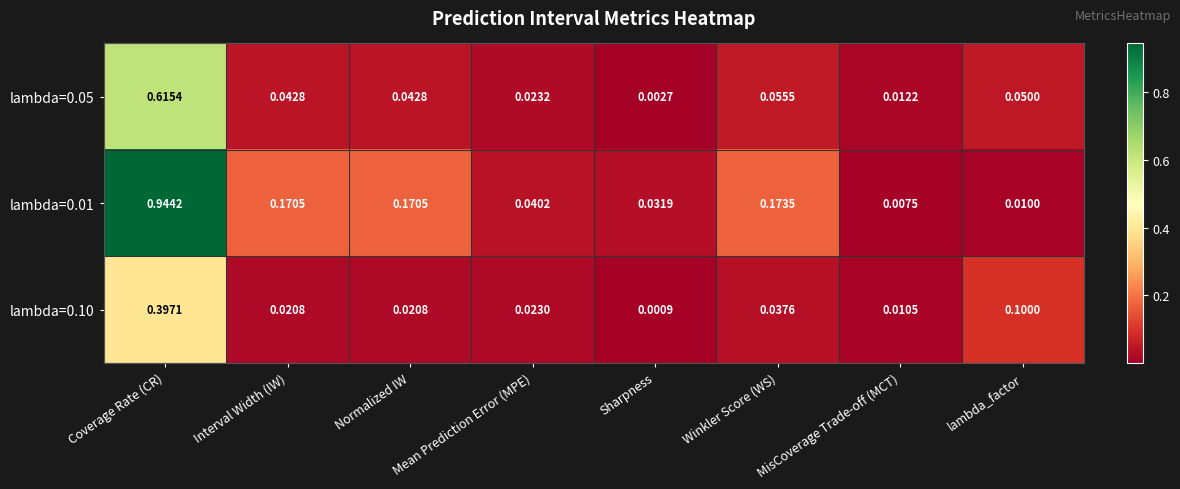

At which category does the chart reach its minimum across all series?

Sharpness